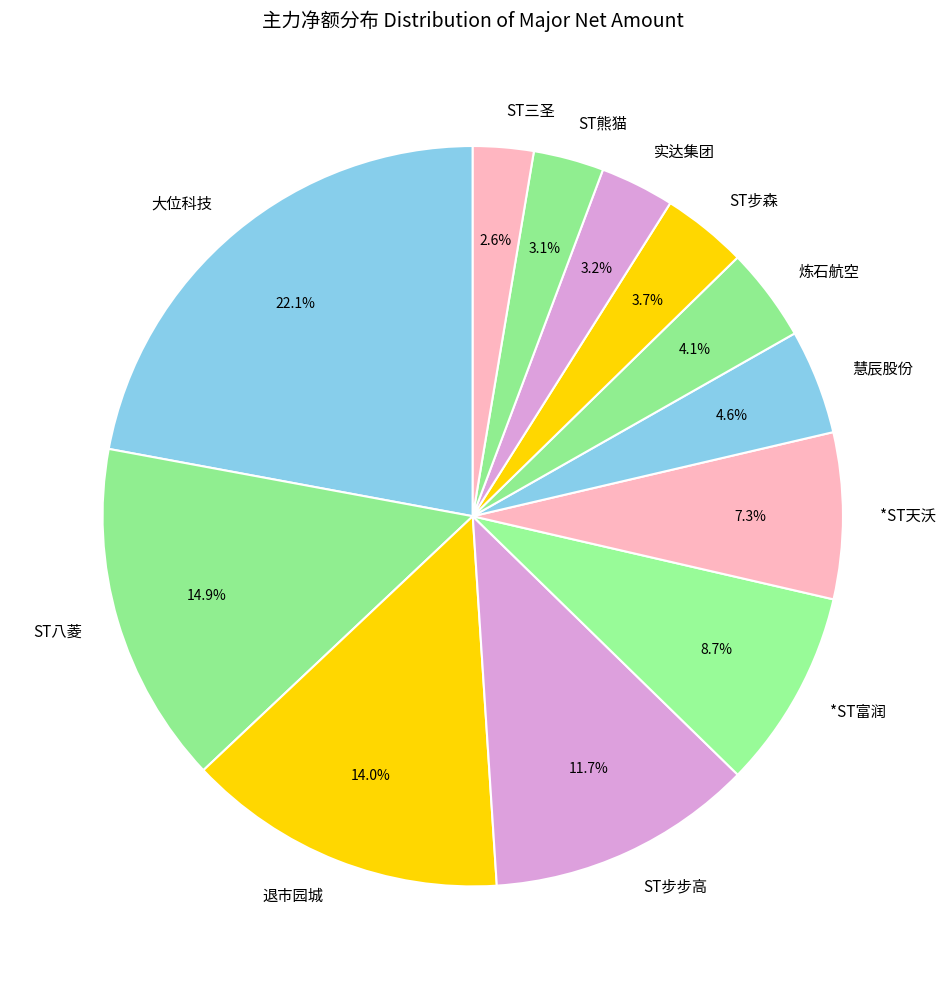

Is *ST天沃 the majority of the pie?

No